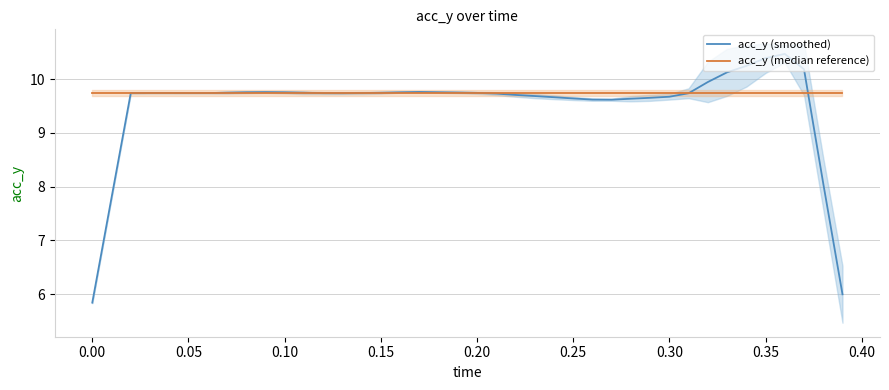

What is the lowest value of the acc_y (smoothed) series?

5.8